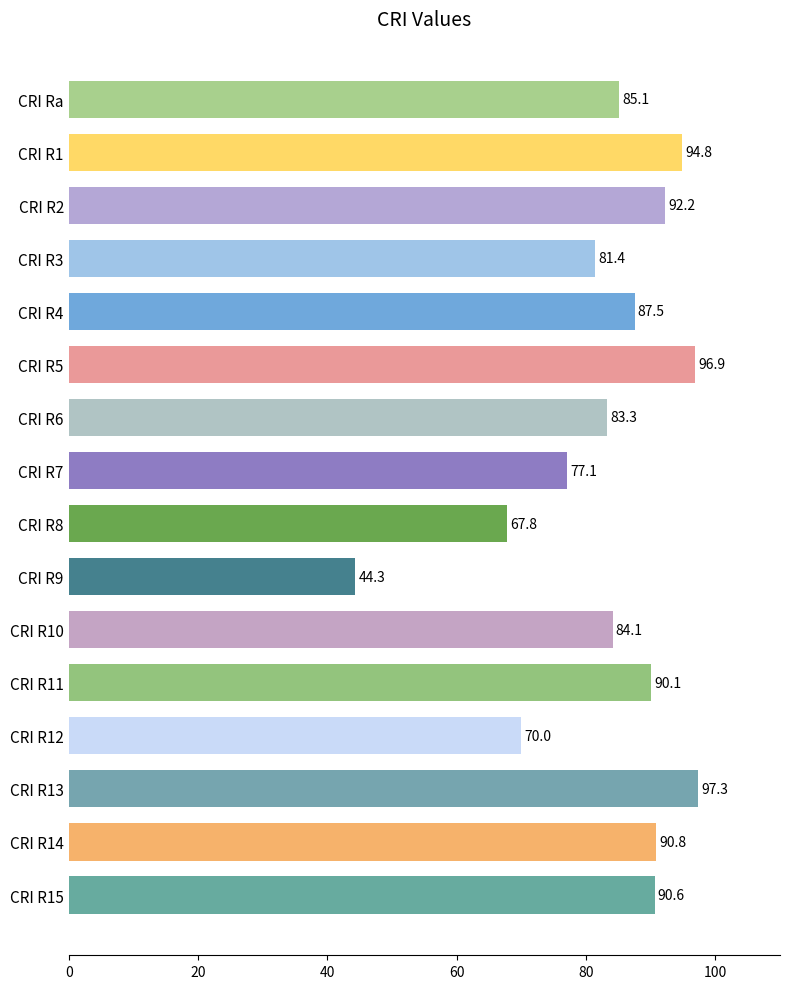

At which label is the value closest to 70?

CRI R12